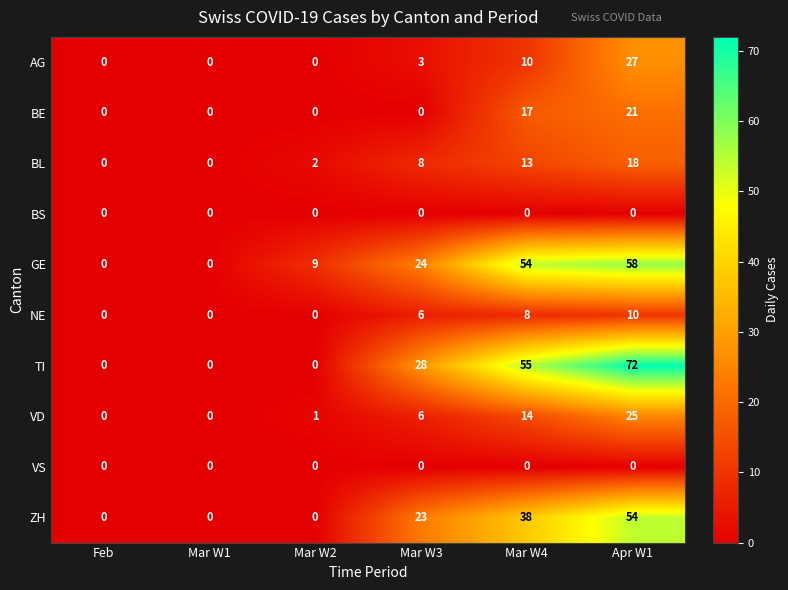

What is the total value across all series at Mar W2?

12